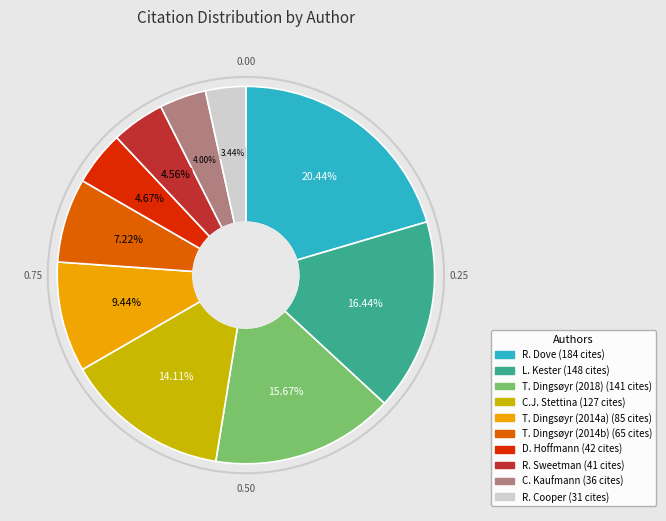

Does any single category account for the majority?

No